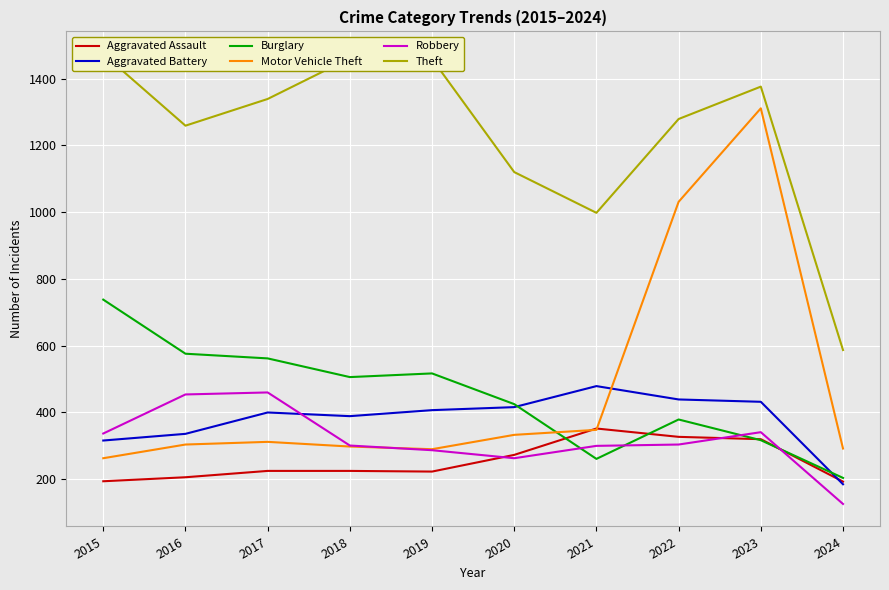

Which series ends up on top after the final intersection of Motor Vehicle Theft and Aggravated Battery?

Motor Vehicle Theft